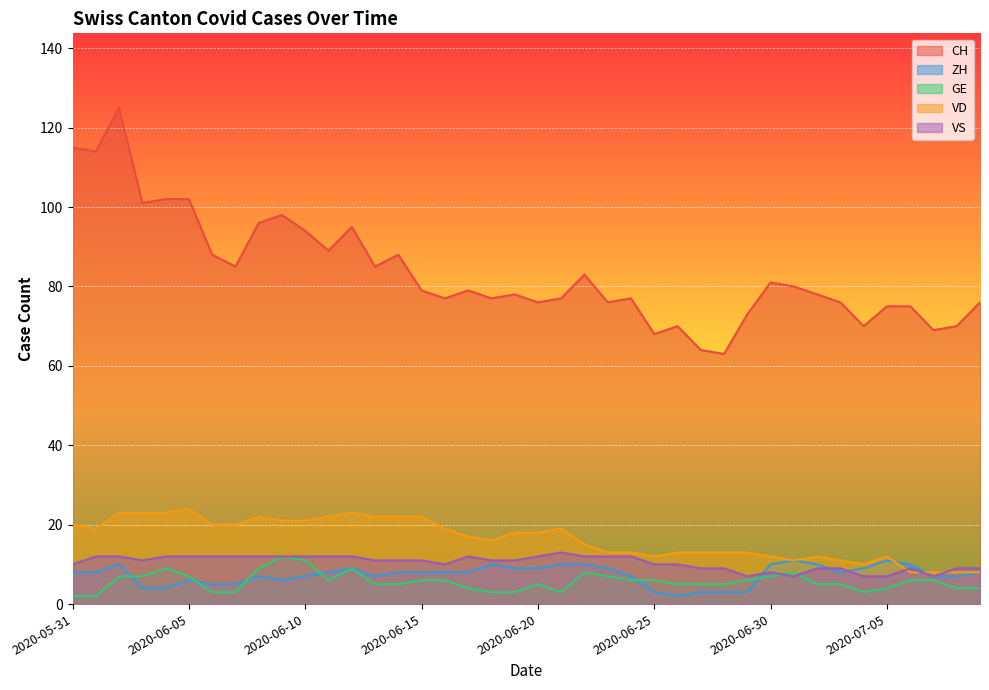

Where is the first local maximum for ZH?

2020-06-02